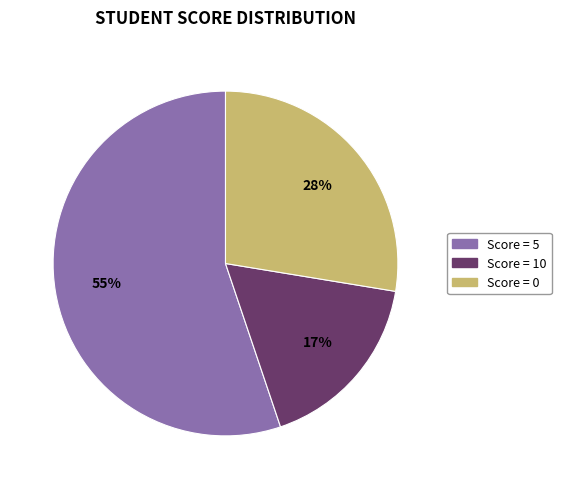

The Score = 0 slice represents 42% of the pie. True or false?

False